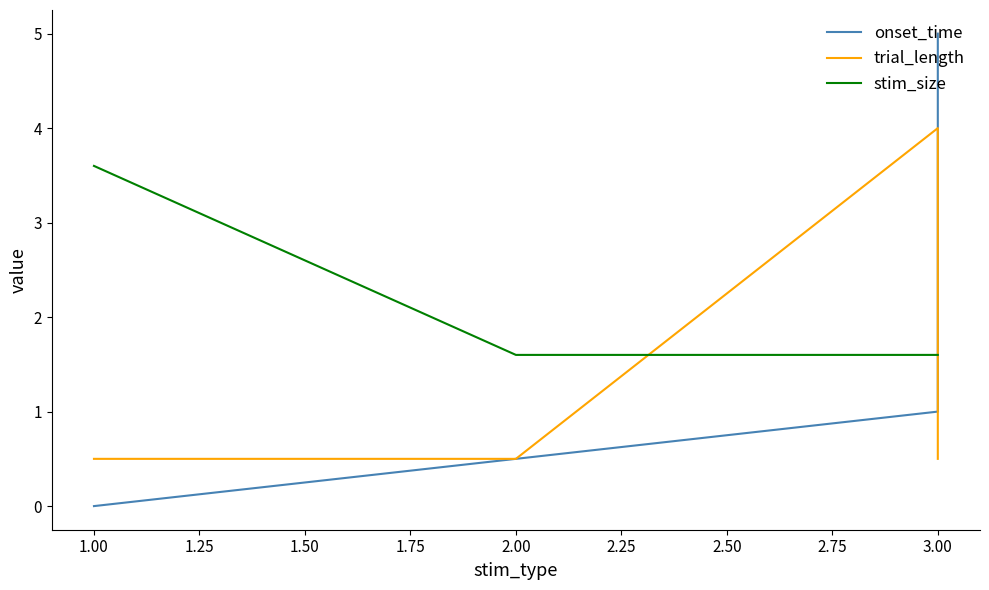

List the series in order of their overall mean, highest first.

stim_size, onset_time, trial_length